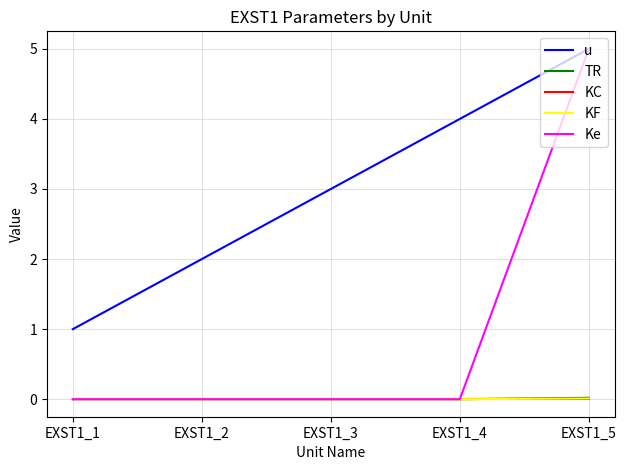

The value of Ke at EXST1_2 is 0.0. True or false?

True